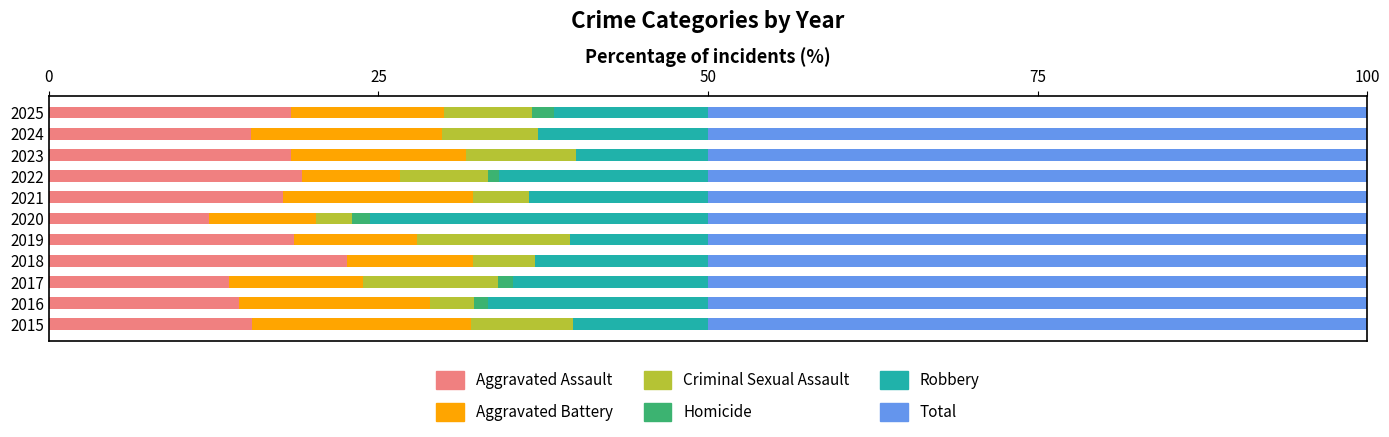

Which category has the highest value in the Aggravated Assault series?

2018